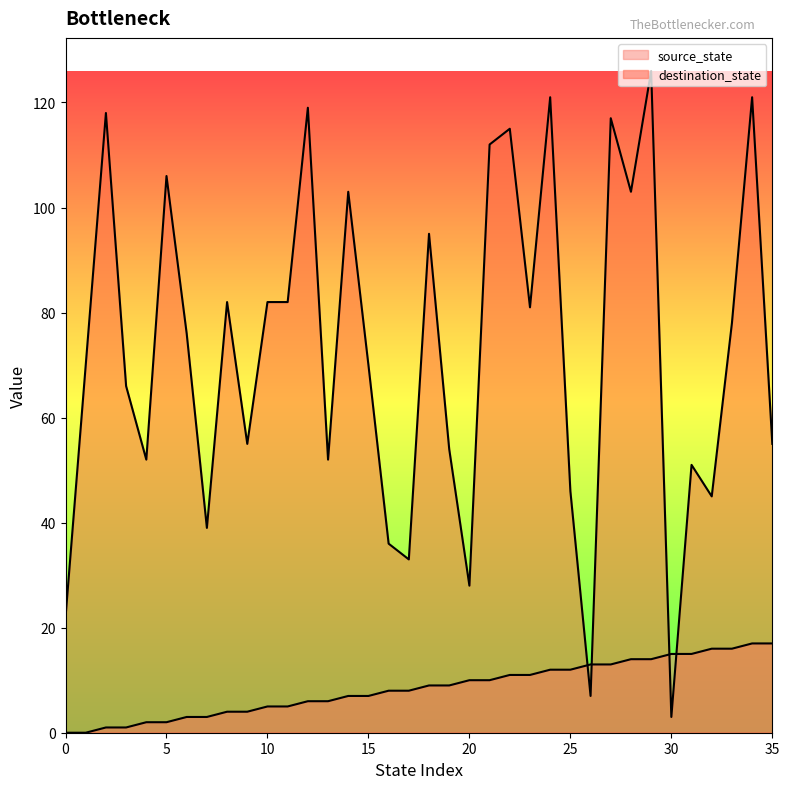

At how many categories does at least one series exceed 113?

7